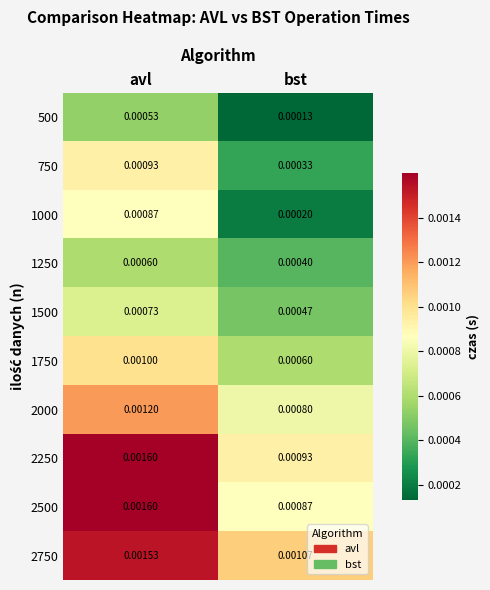

At which category does the chart reach its peak across all series?

avl